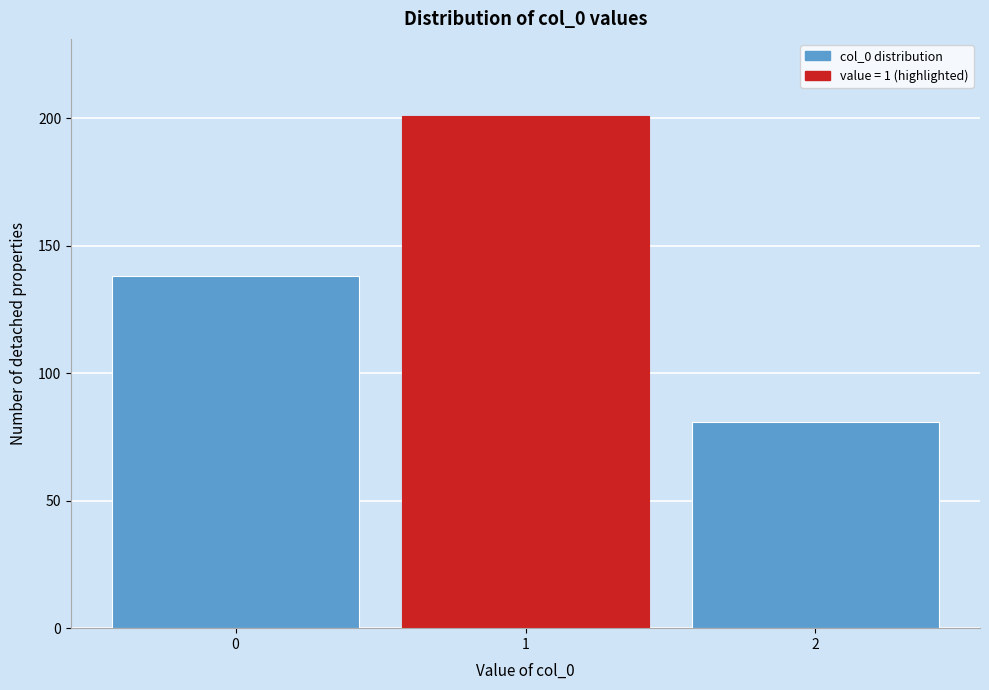

Reading right to left, what are all the values shown in this chart?

2=81	1=201	0=138